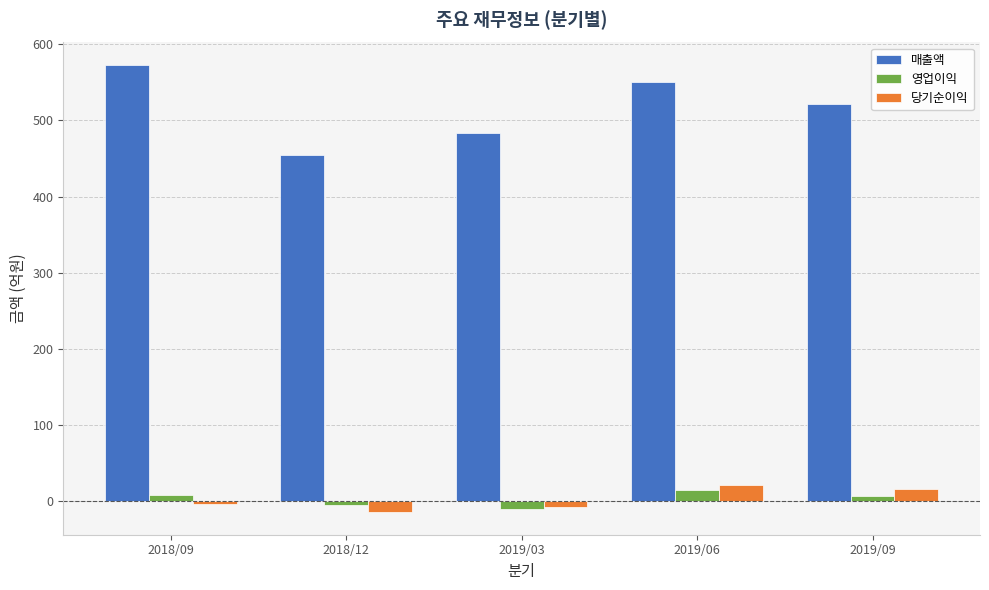

What is the difference between the highest and lowest values at 2018/09?

577